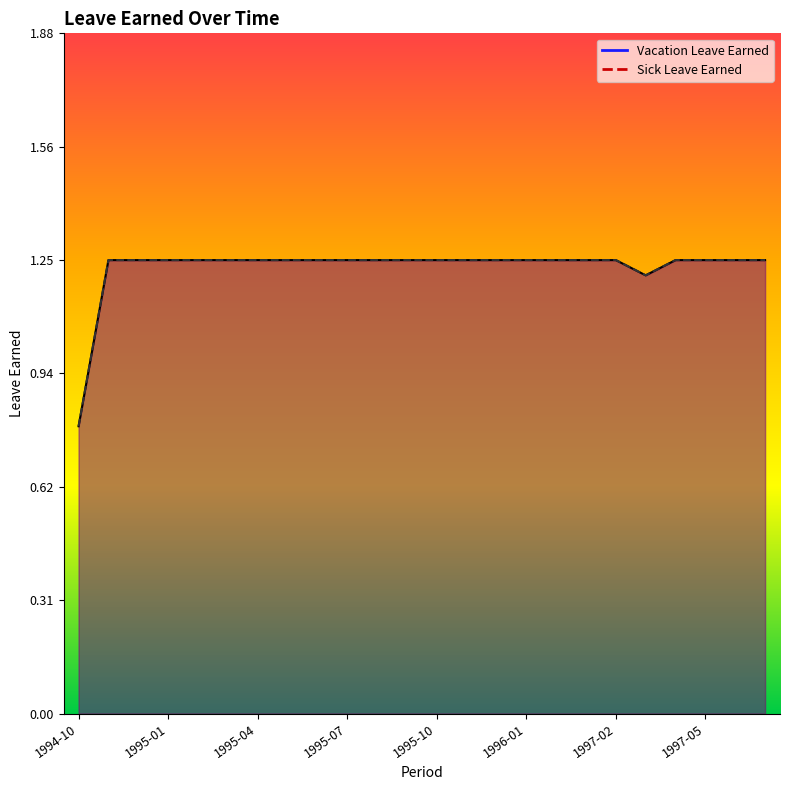

True or false: Vacation Leave Earned has more than 2 interior local peaks.

False